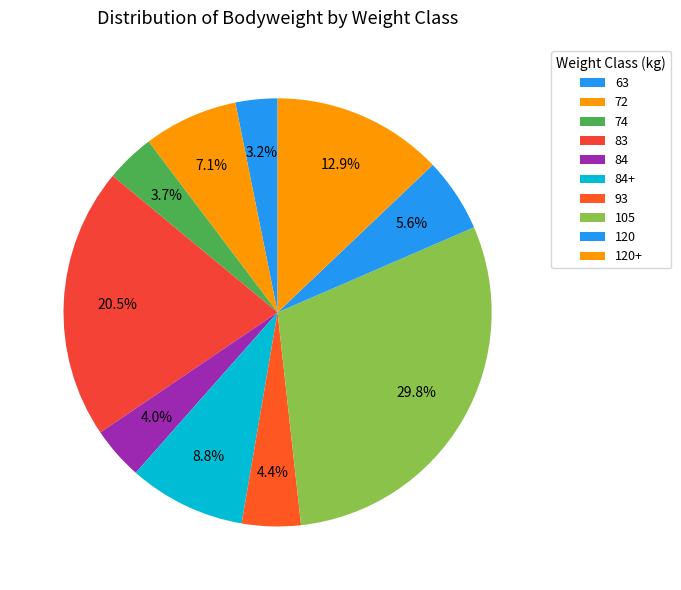

Count the number of slices in the pie.

10